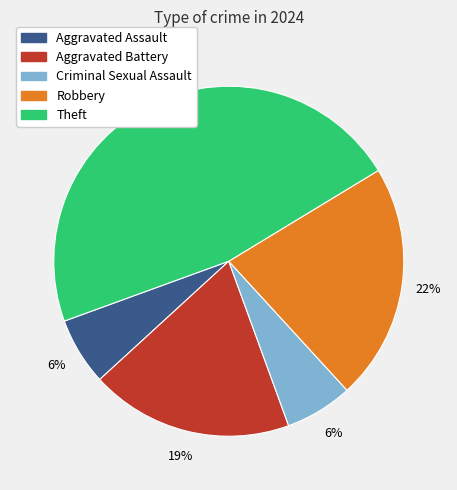

To the nearest percent, what is the difference between the Criminal Sexual Assault and Robbery slice percentages?

16%